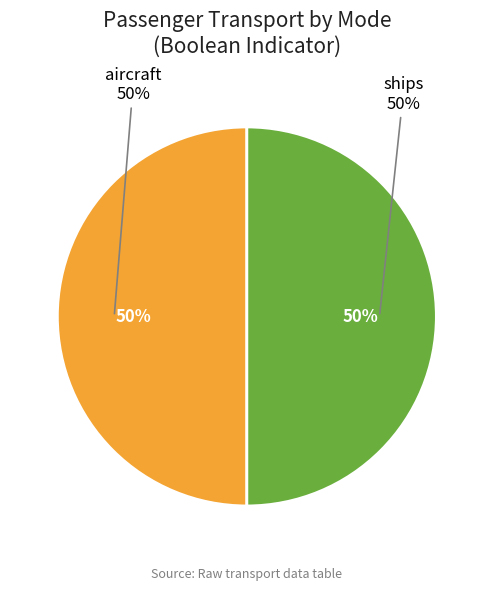

True or false: aircraft accounts for 50% of the total.

True